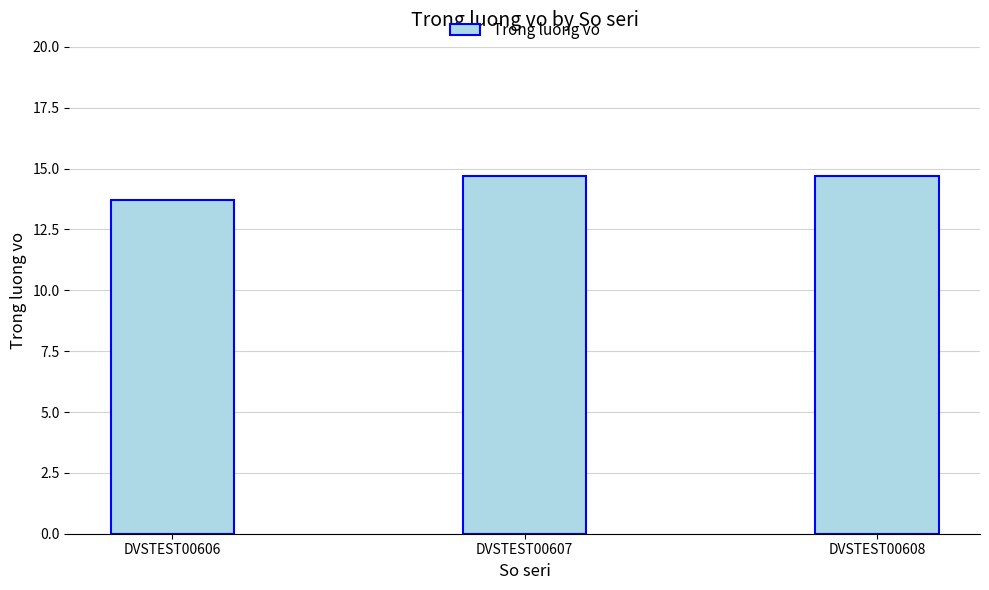

At which label does the data first exceed 14?

DVSTEST00607